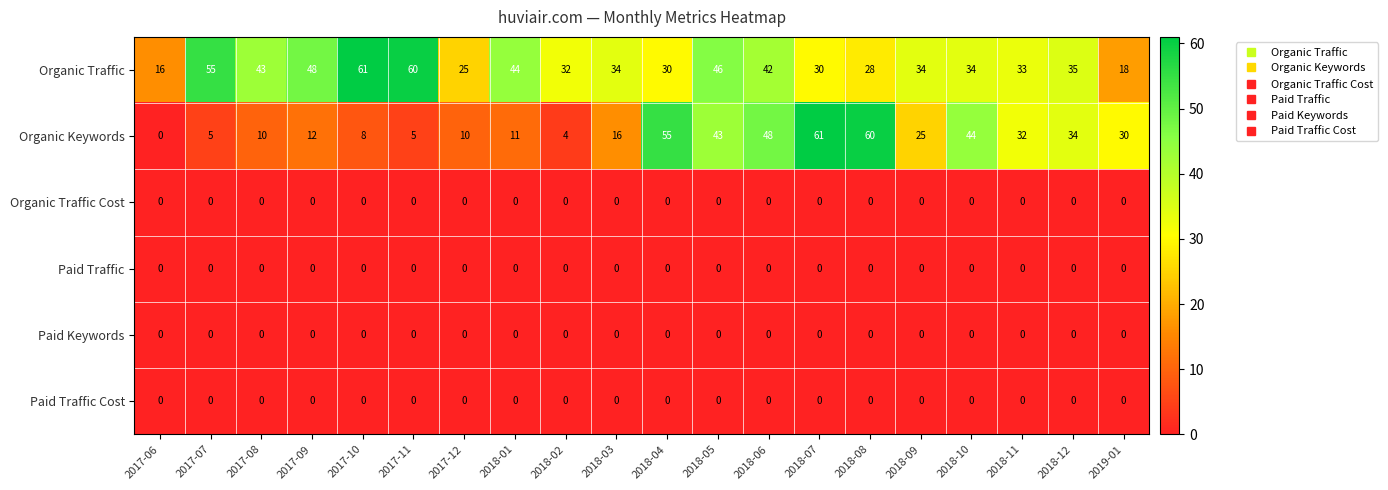

How many distinct data groups are displayed?

6